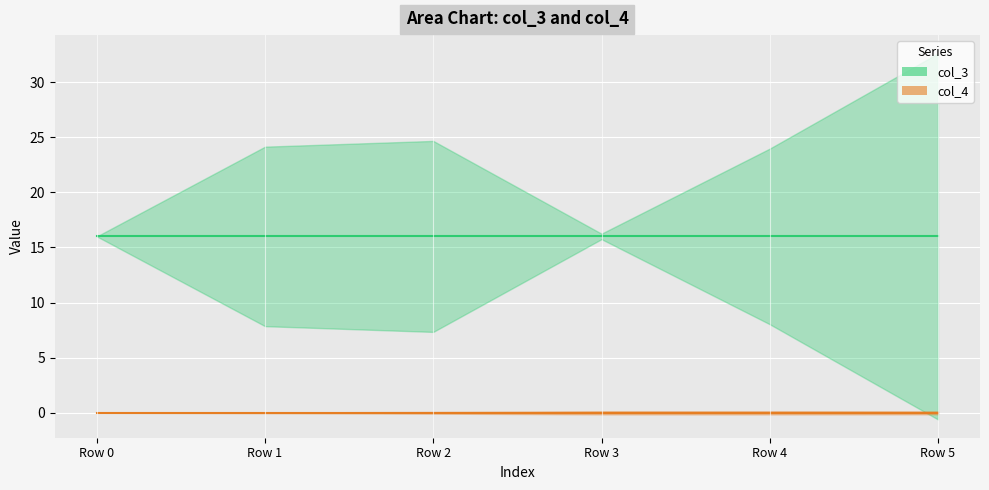

Reading left to right, what are all the values shown in this chart?

col_3: 16	16	16	16	16	16
col_4: 0	0	0	0	0	0